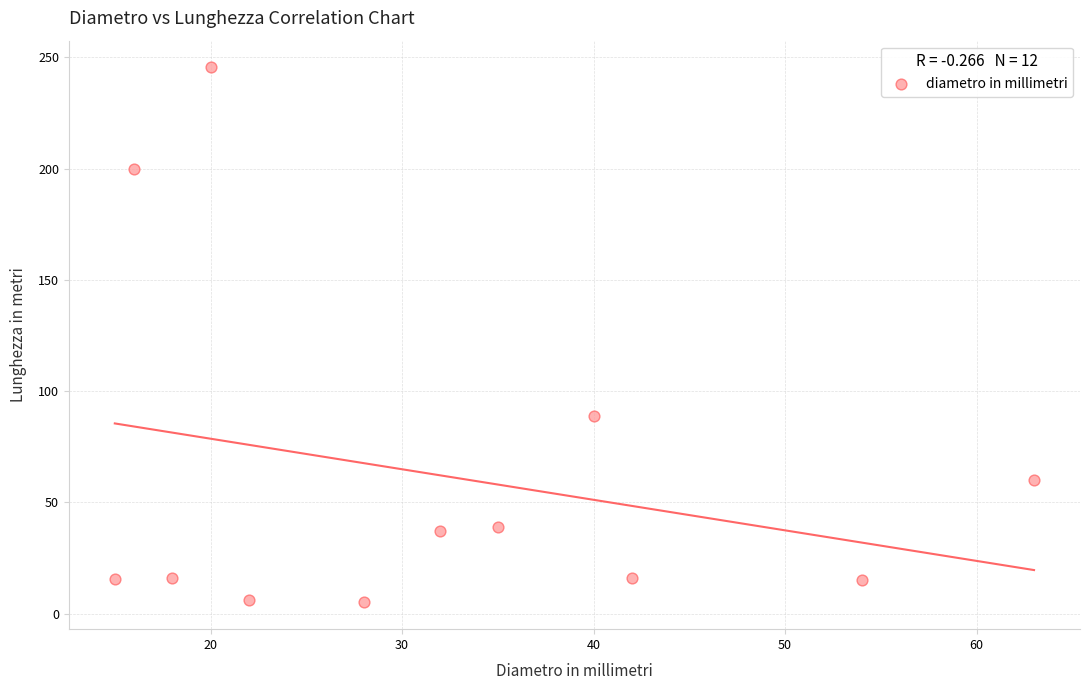

What is the range of Y values (max minus min)?

240.5